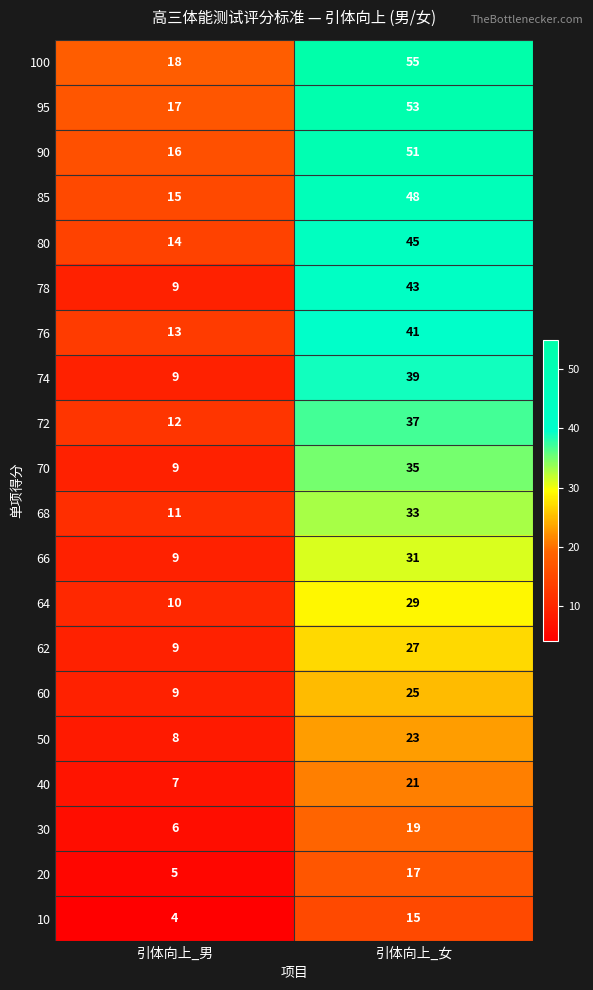

How many categories are shown in the chart?

2